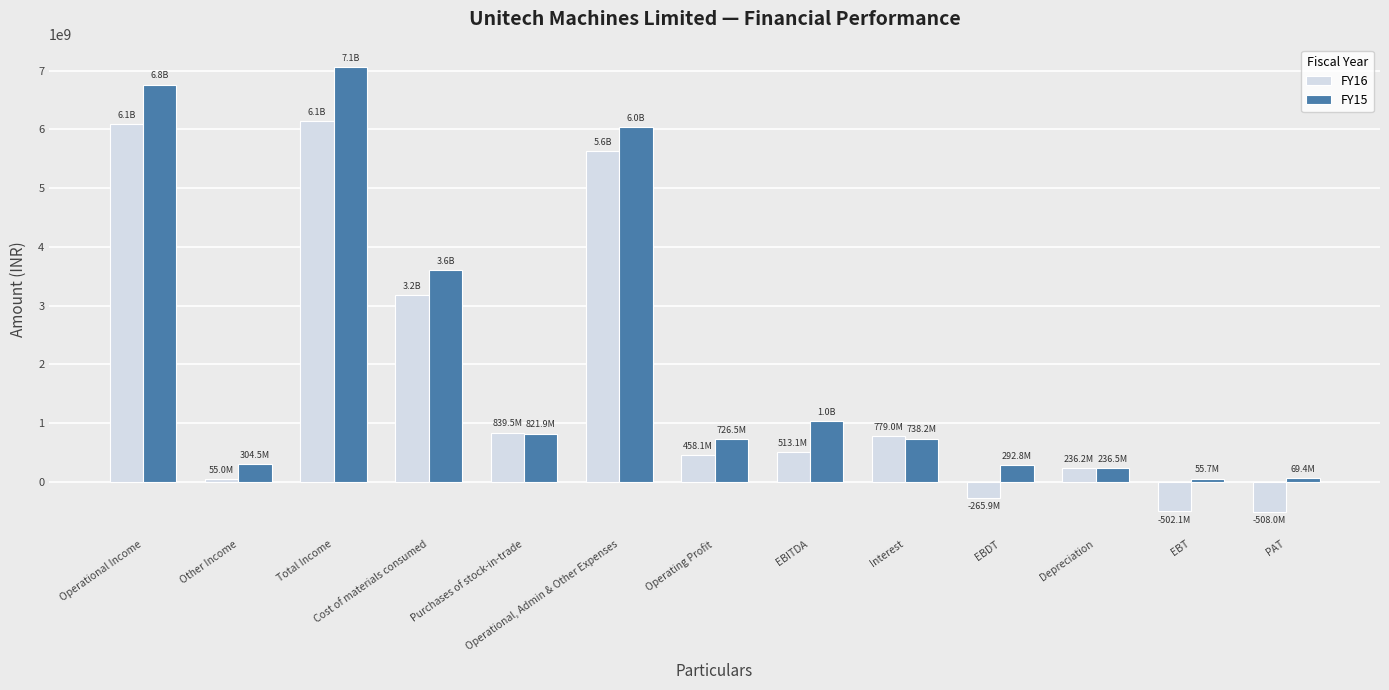

What position from the right is Operational Income?

13